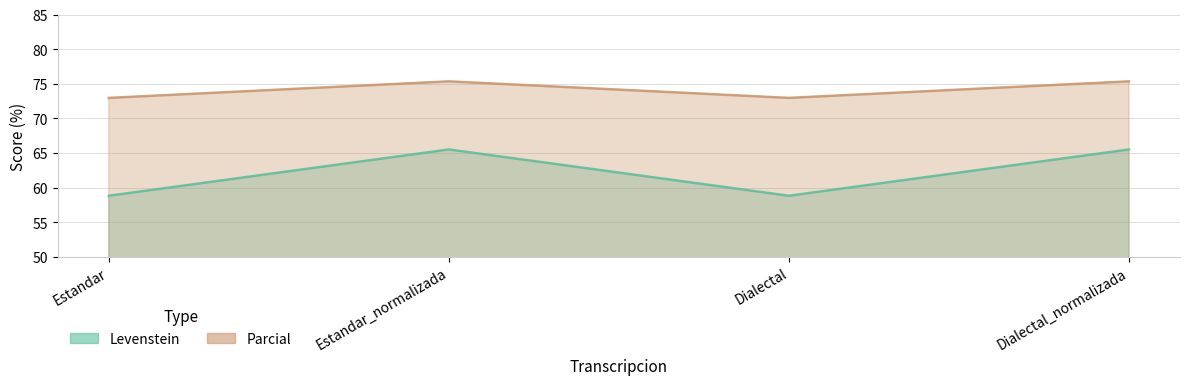

List the labels in order of Parcial value, largest first.

Estandar_normalizada, Dialectal_normalizada, Estandar, Dialectal